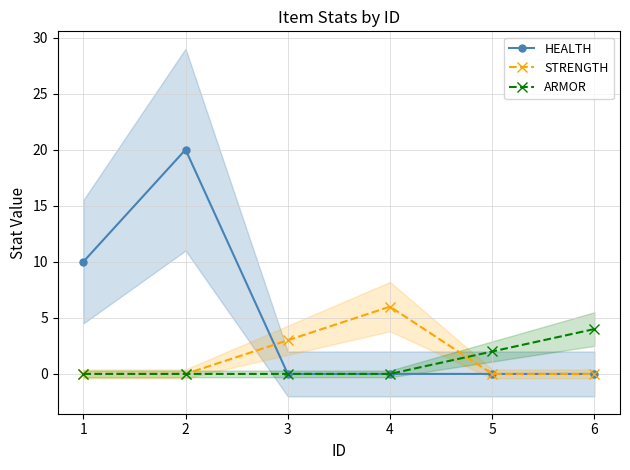

At which category does STRENGTH reach its first local peak?

4